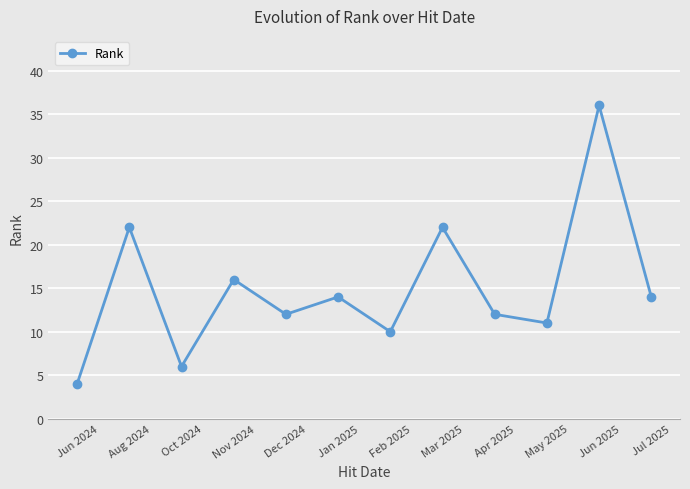

Reading right to left, extract all data points from this chart.

Jul 2025=14	Jun 2025=36	May 2025=11	Apr 2025=12	Mar 2025=22	Feb 2025=10	Jan 2025=14	Dec 2024=12	Nov 2024=16	Oct 2024=6	Aug 2024=22	Jun 2024=4